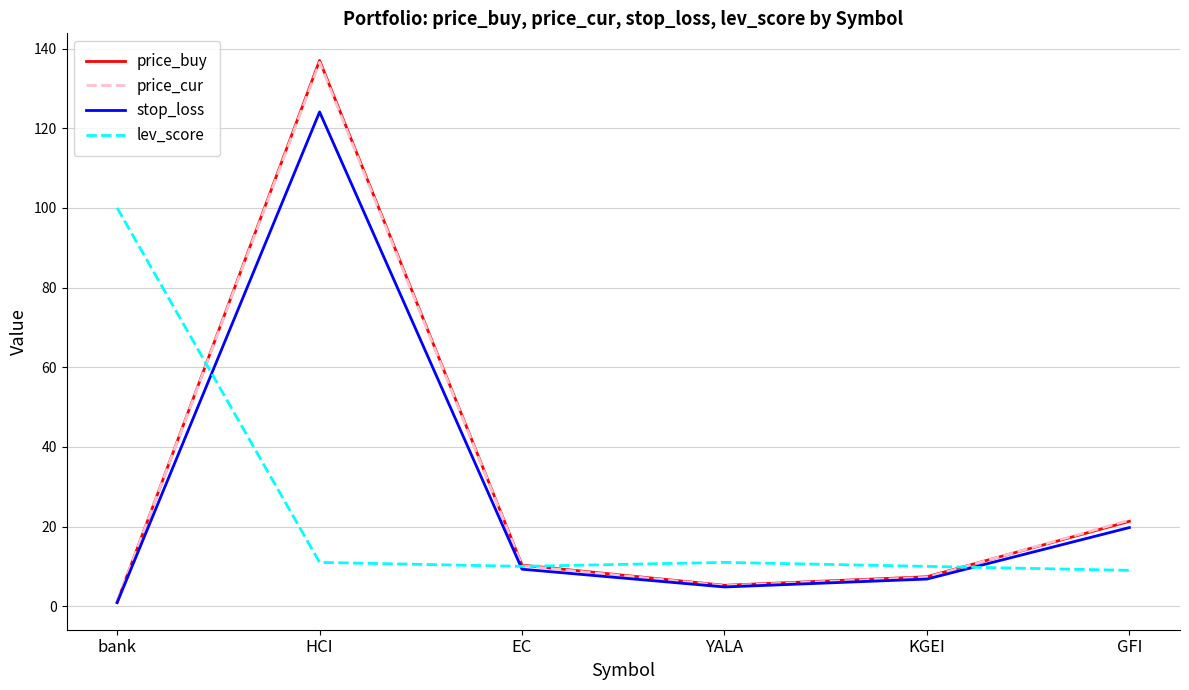

At which label does stop_loss reach its minimum?

bank